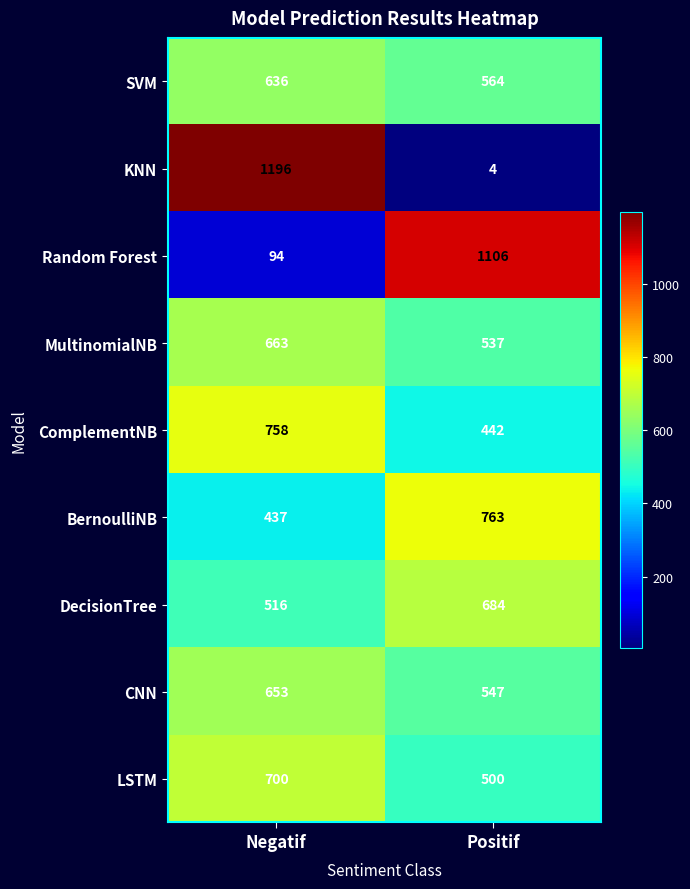

What value does the Random Forest series have at Negatif, to the nearest 100?

100